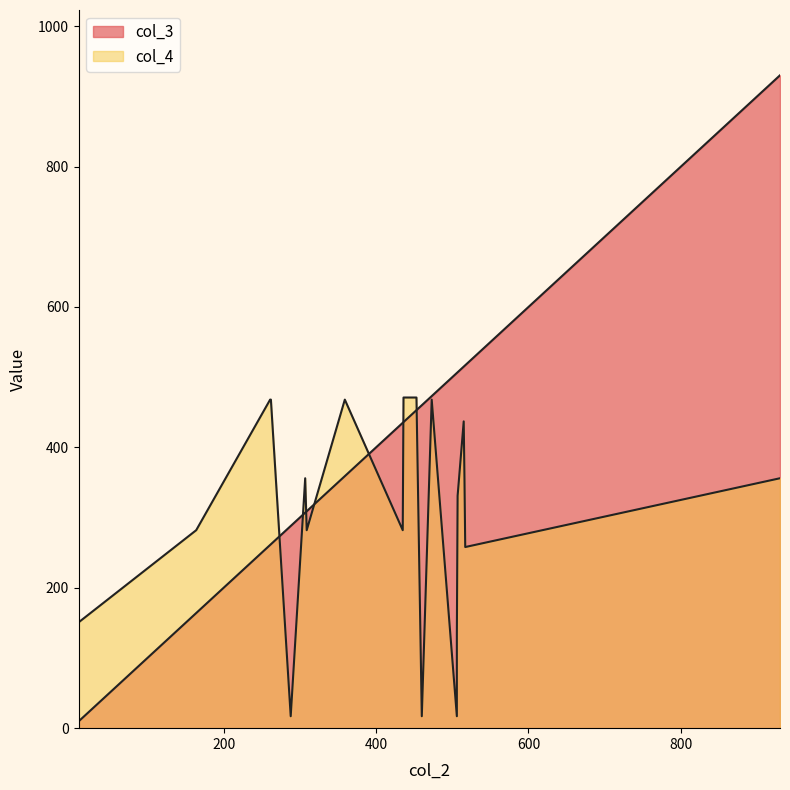

What is the value of the col_4 point at the 19th from the left?

282